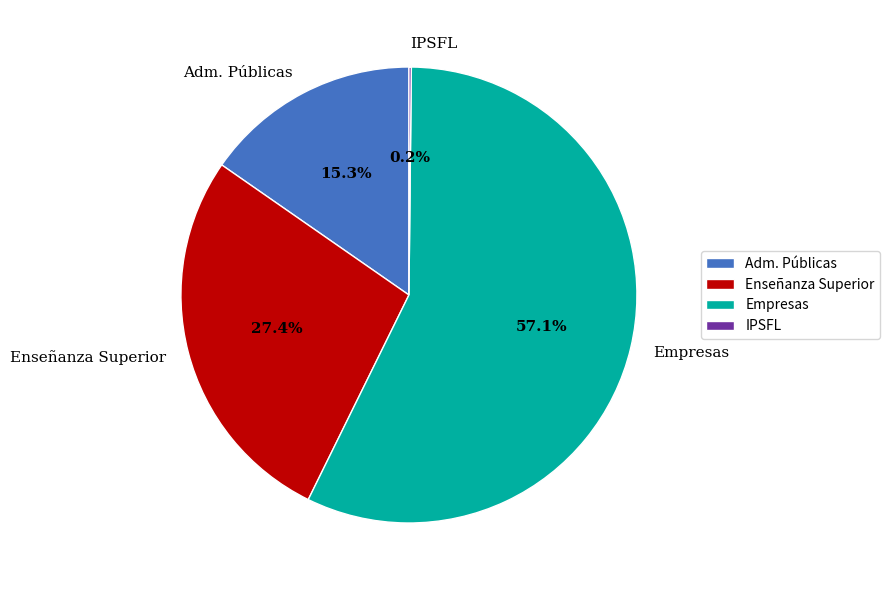

What percentage is NOT represented by Adm. Públicas?

84.7%